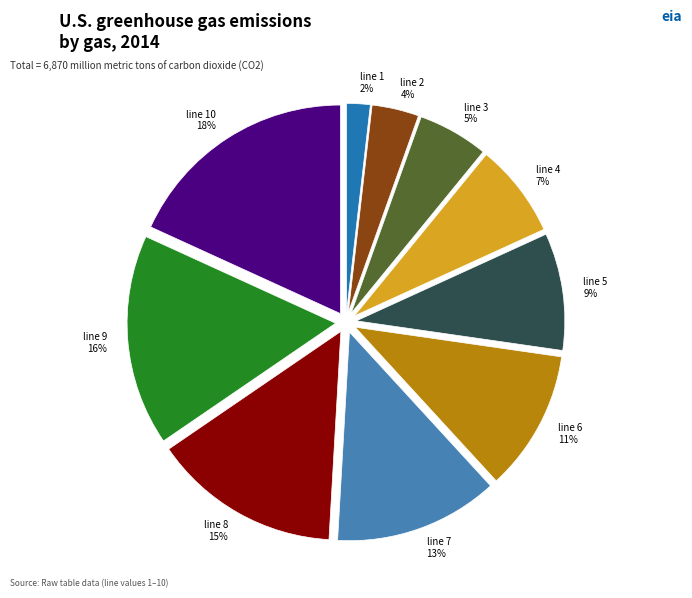

Is it true that line 3 is 5% of the pie?

True